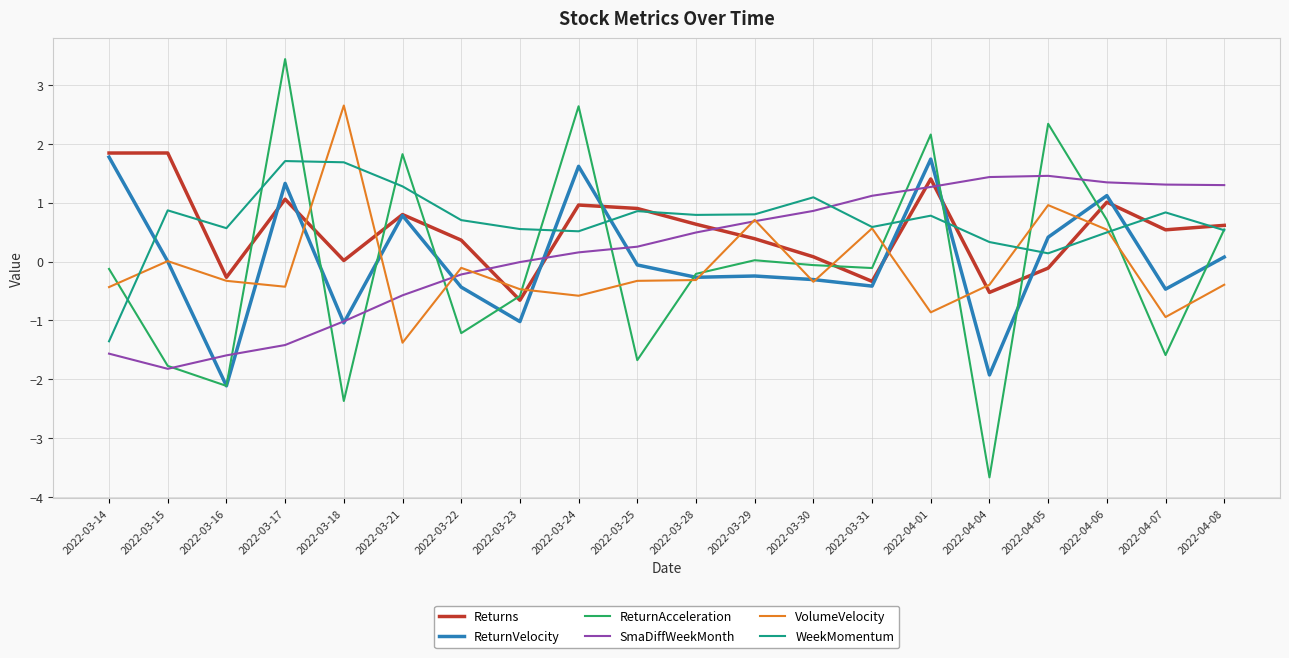

At which category is the sum across all series the highest?

2022-04-01